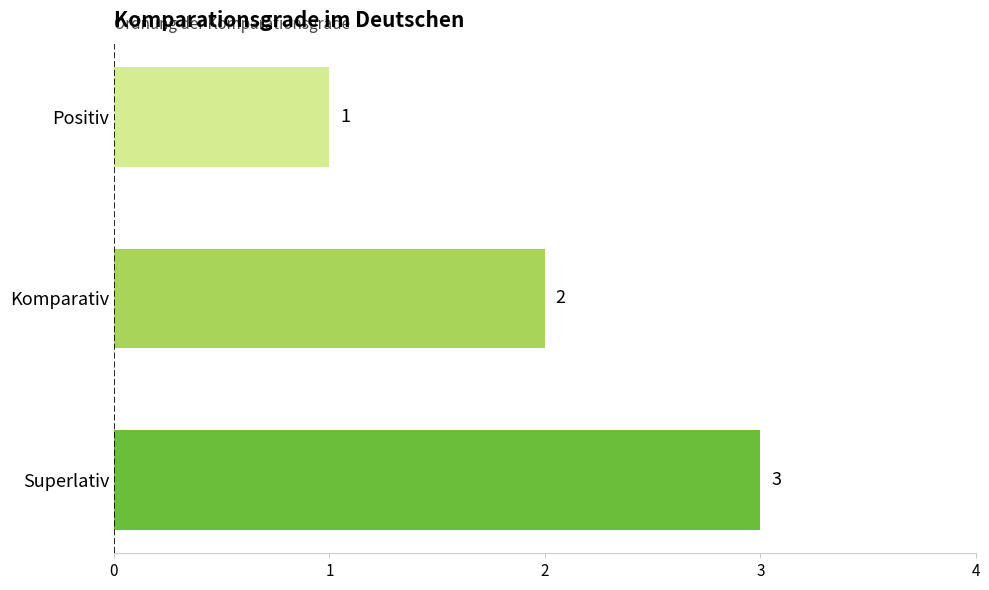

Count the number of categories in the chart.

3